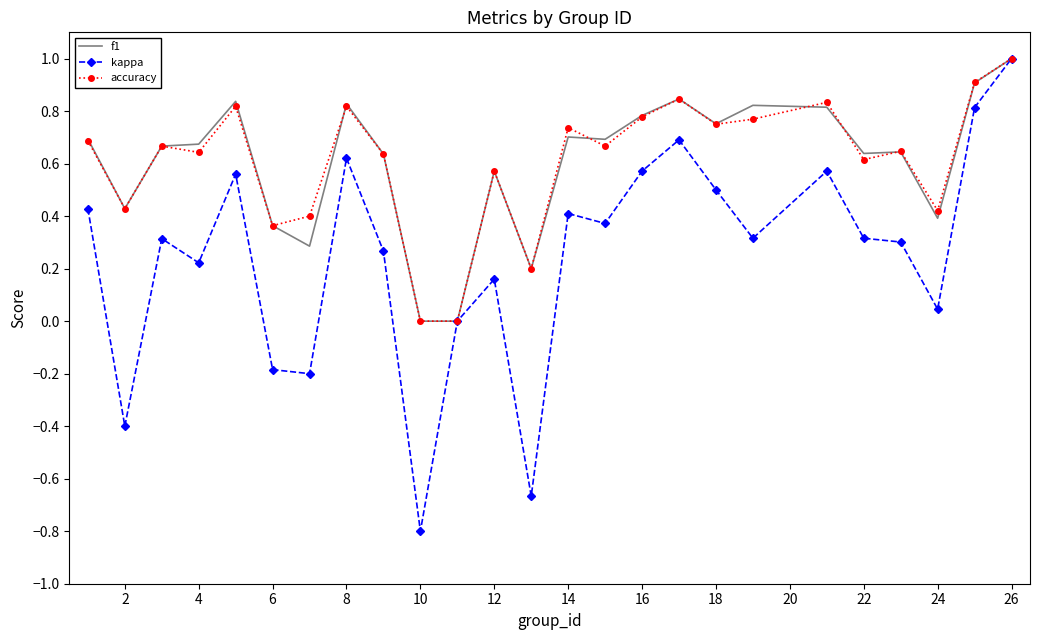

Which series has the widest spread of values?

kappa